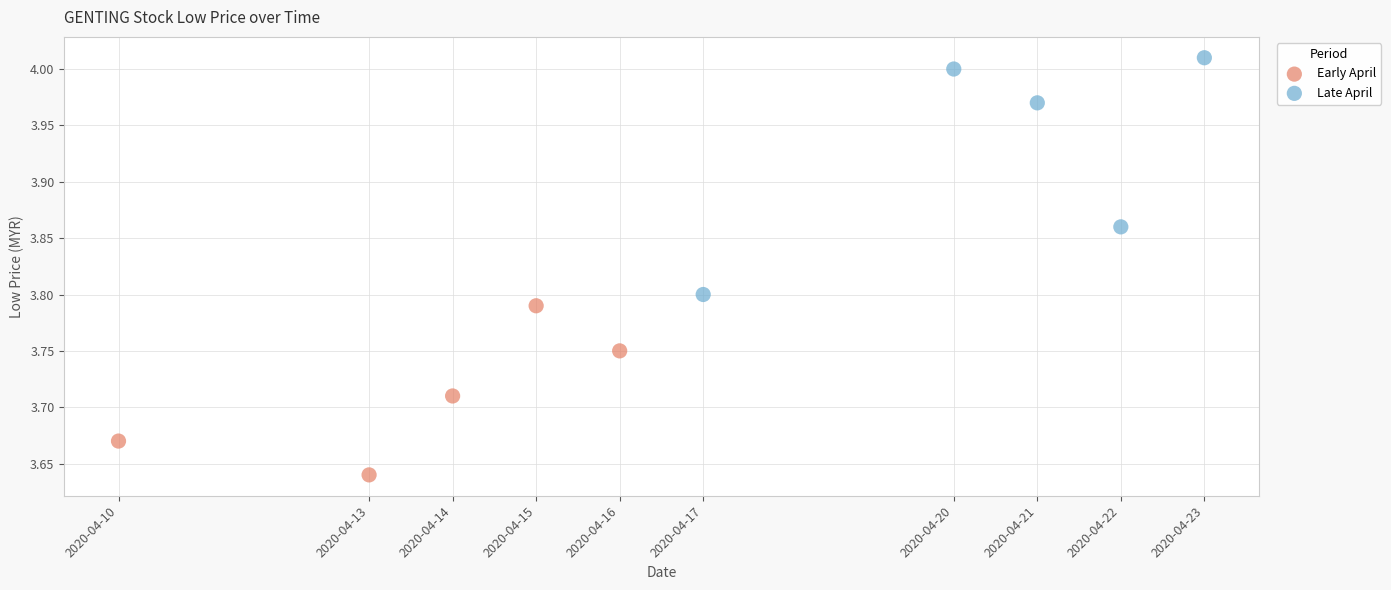

Which series has the largest Y range (max minus min)?

Late April